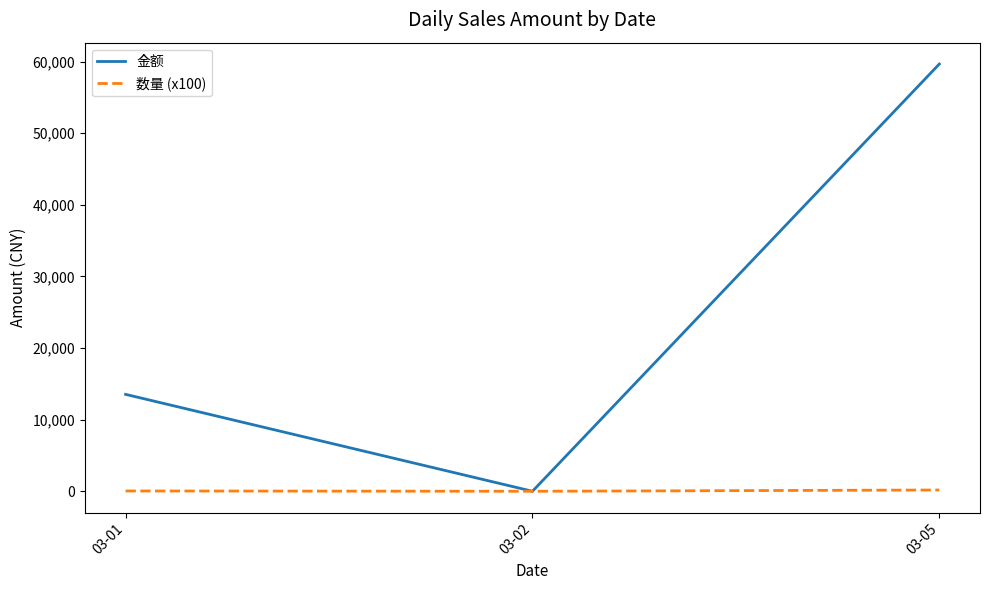

Rank the series by their average value, from lowest to highest.

数量 (x100), 金额